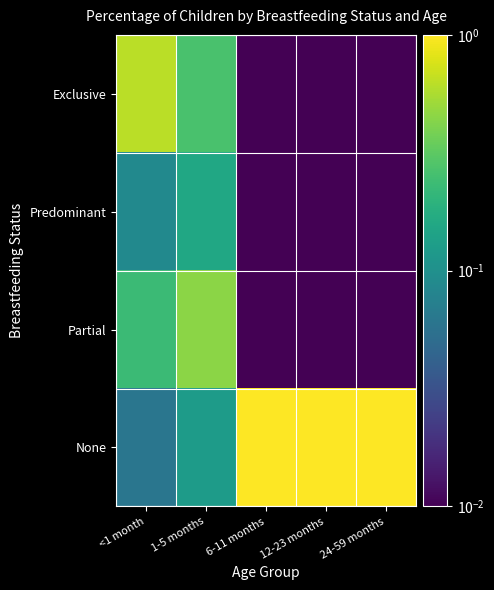

What is the total value across all series at 6-11 months?

1.0